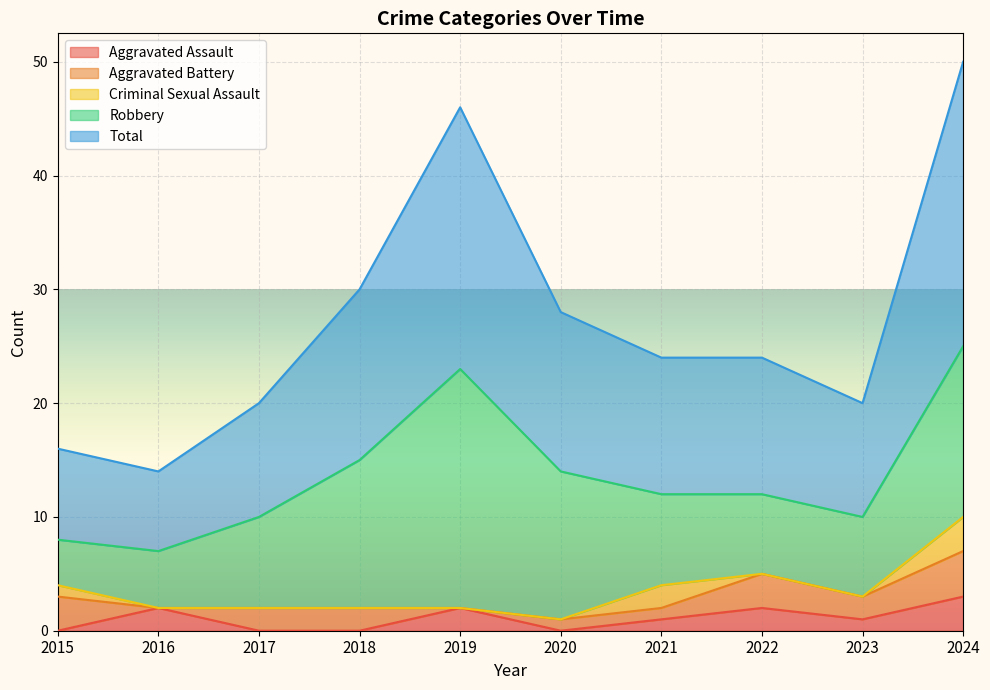

How many data points does each series have?

10